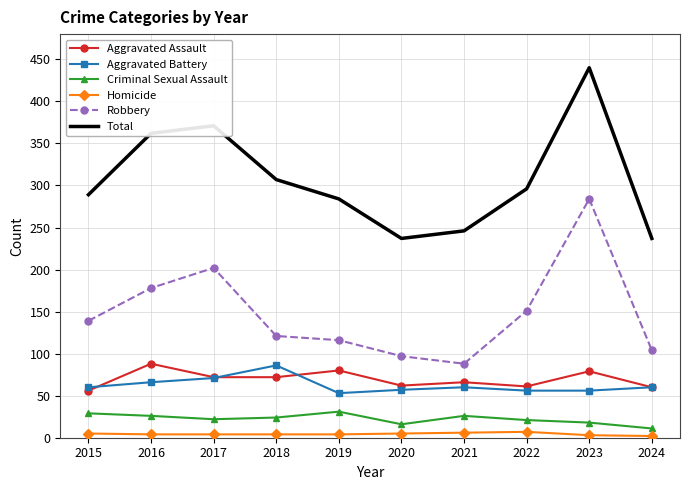

True or false: Total and Aggravated Battery cross at least once.

False